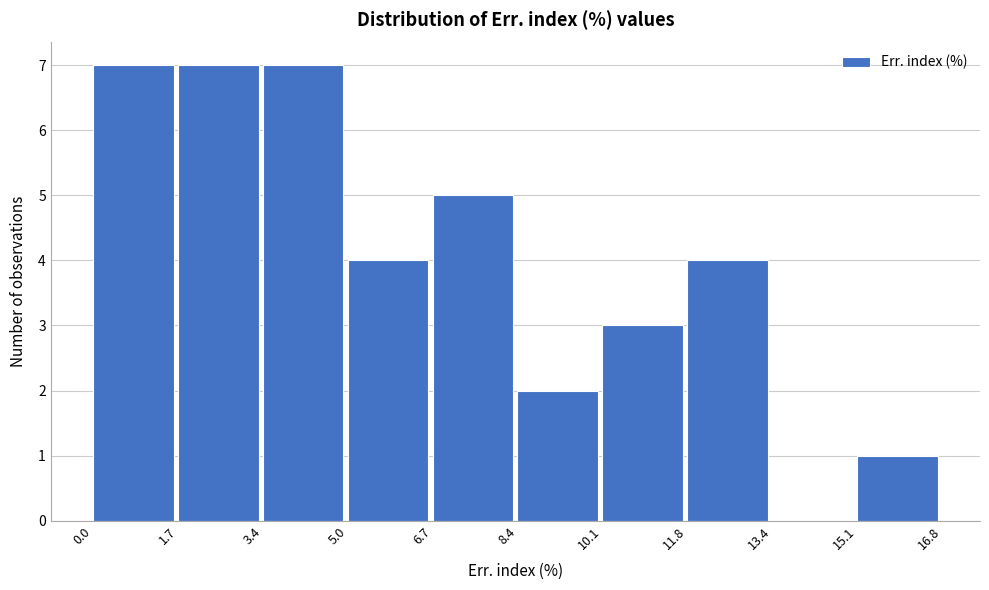

Reading left to right, list every bar in this chart as the range it spans on the x-axis followed by its height. The values are not printed on the chart, so give them approximately, as read against the axis.

0.0 to 1.7: 7
1.7 to 3.4: 7
3.4 to 5.0: 7
5.0 to 6.7: 4
6.7 to 8.4: 5
8.4 to 10.1: 2
10.1 to 11.8: 3
11.8 to 13.4: 4
13.4 to 15.1: 0
15.1 to 16.8: 1